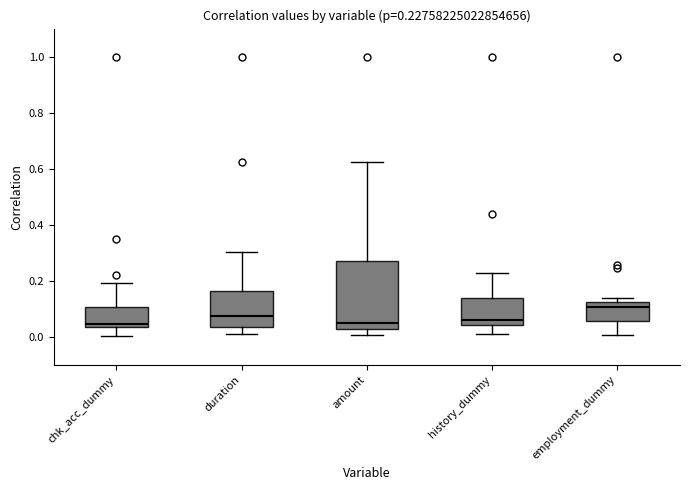

Comparing the boxes themselves (not the whiskers), which one is the tallest?

amount